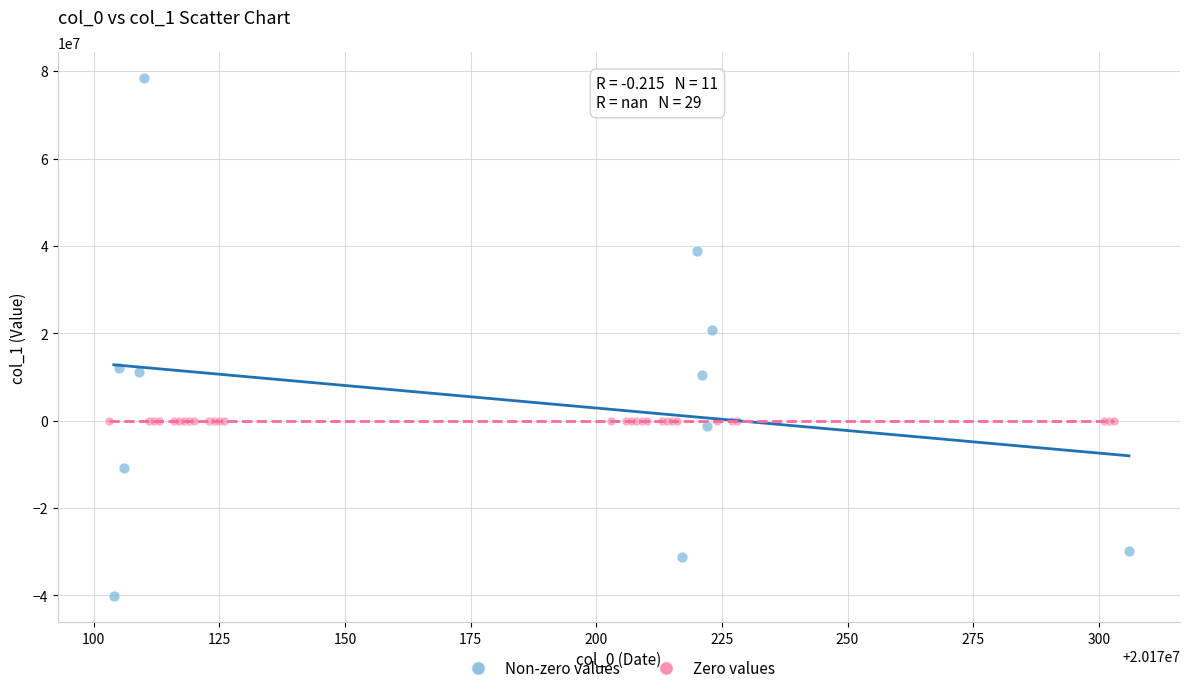

Which series reaches the maximum Y coordinate?

Non-zero values